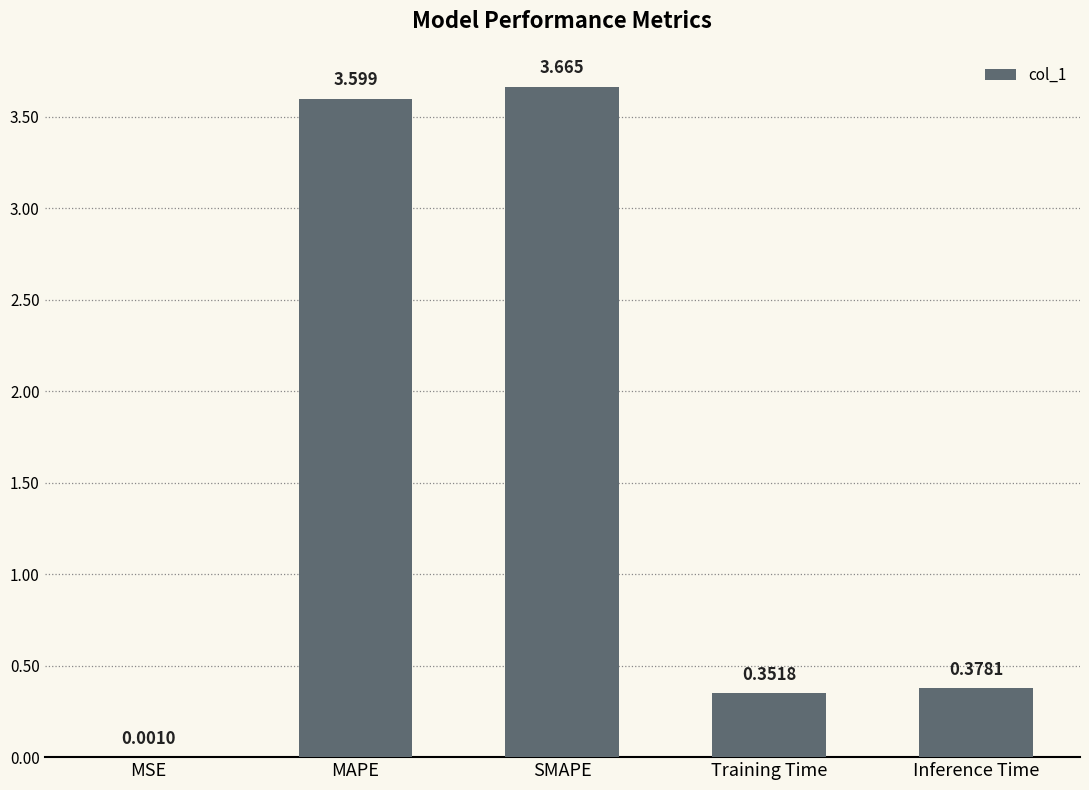

Which has a higher value, SMAPE or Training Time?

SMAPE